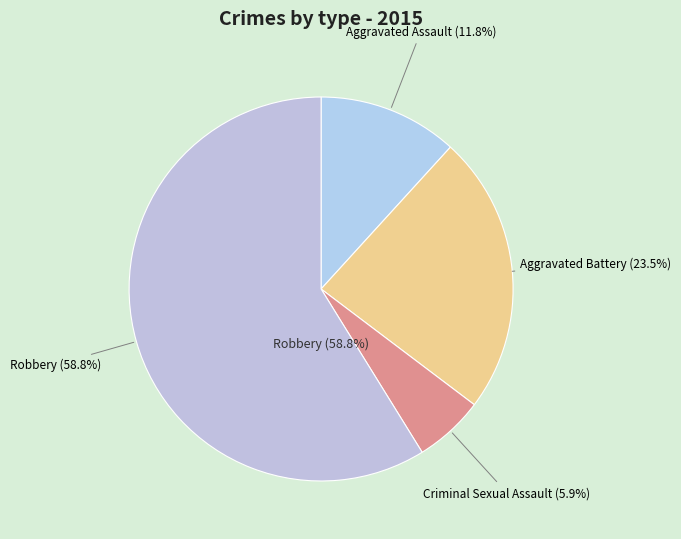

Is it true that Aggravated Assault is 12% of the pie?

True